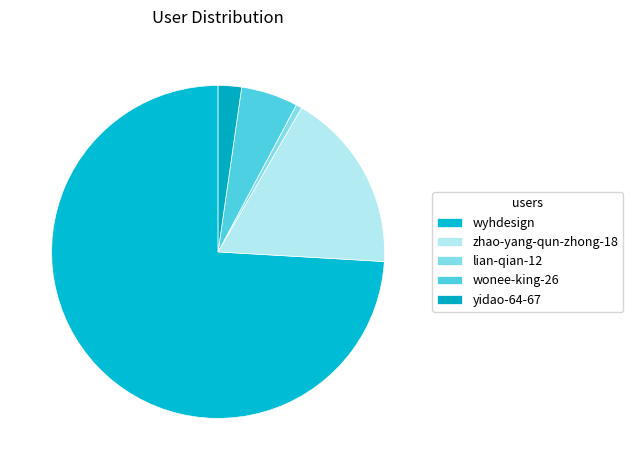

Count the number of slices in the pie.

5